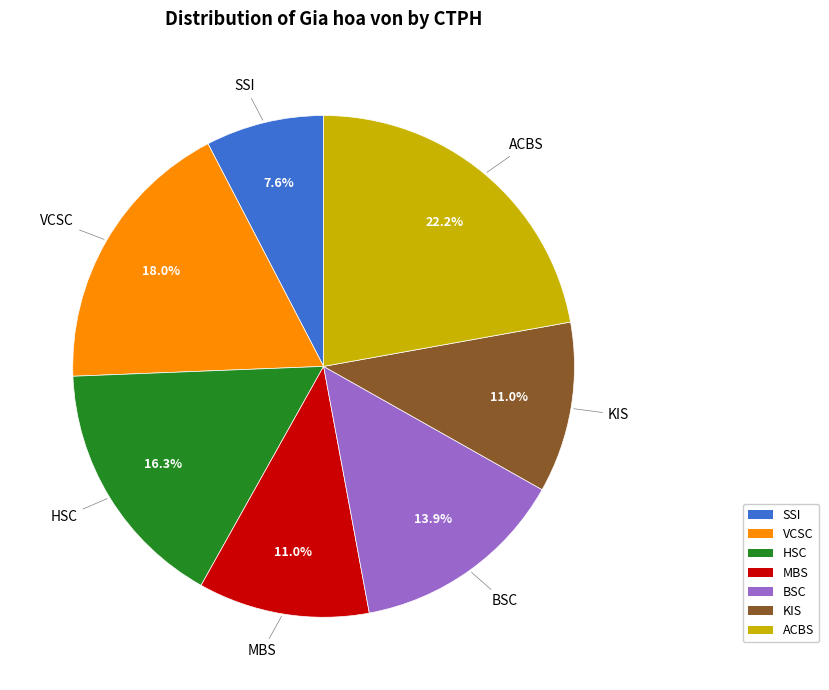

To the nearest percent, what is the combined percentage of ACBS and SSI?

30%